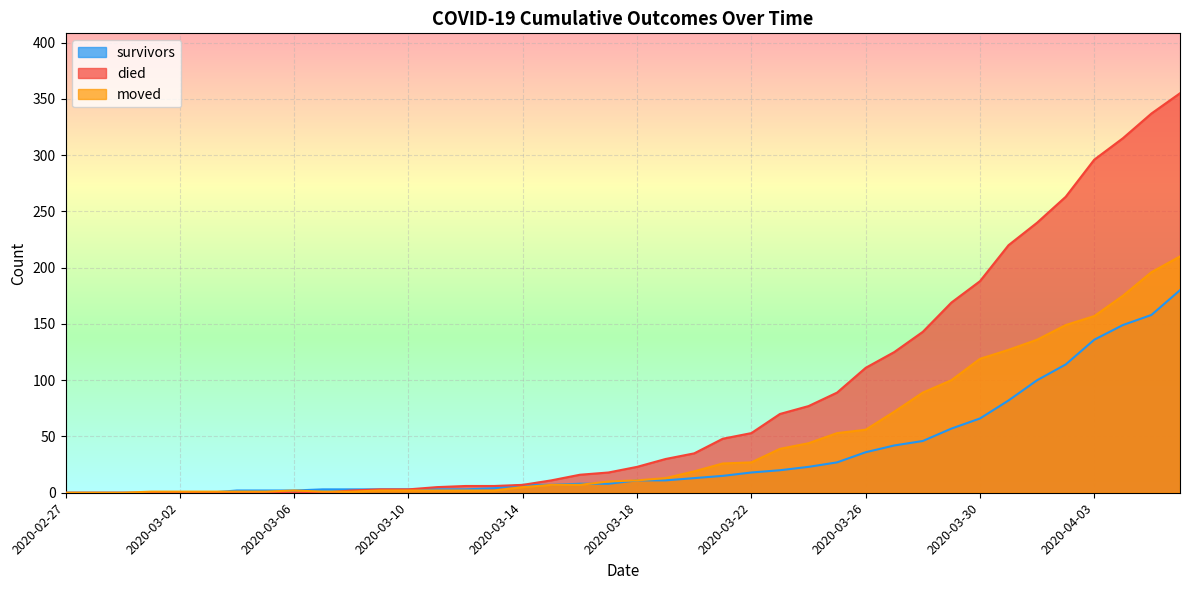

What position from the right is 2020-03-28?

10